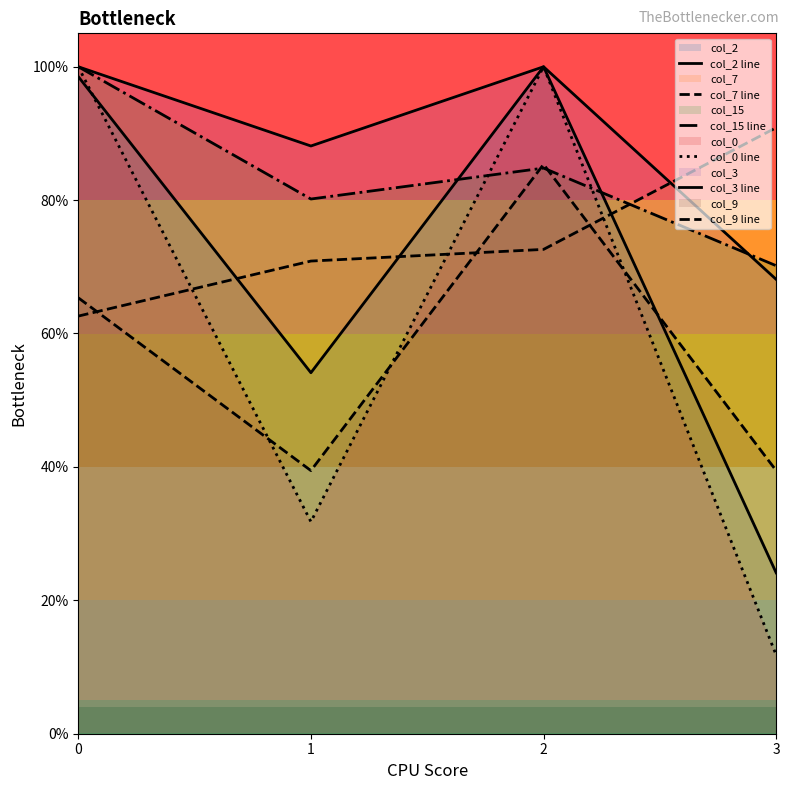

What are all the series names shown in the legend?

col_2 line, col_7 line, col_15 line, col_0 line, col_3 line, col_9 line